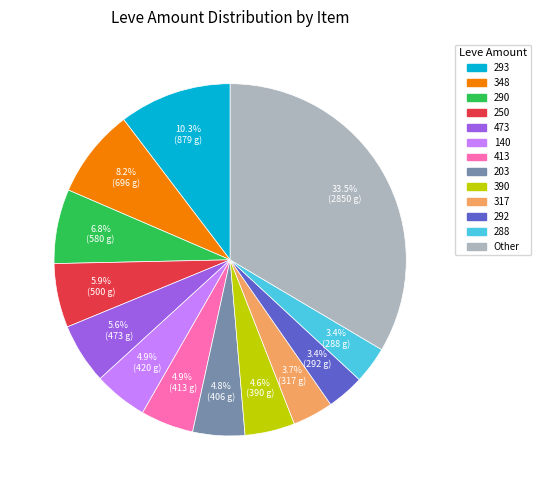

Is there a majority slice in this chart?

No